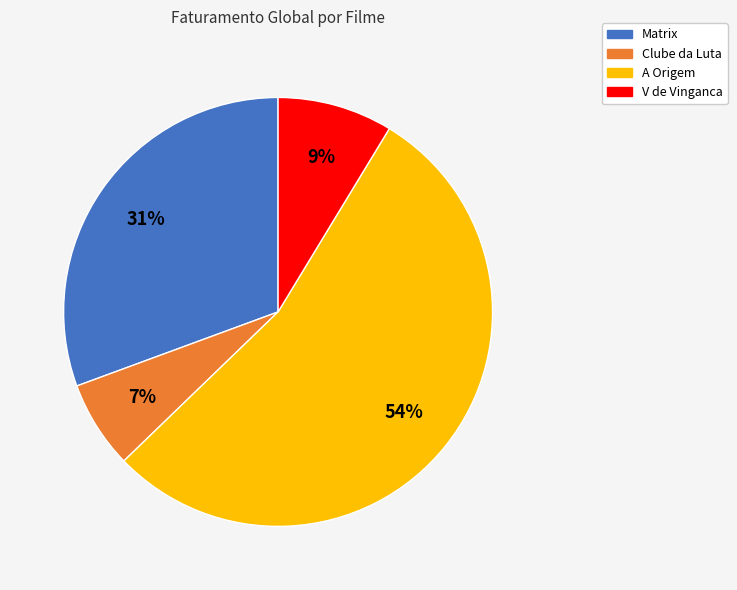

Which category has the smallest portion of the pie?

Clube da Luta